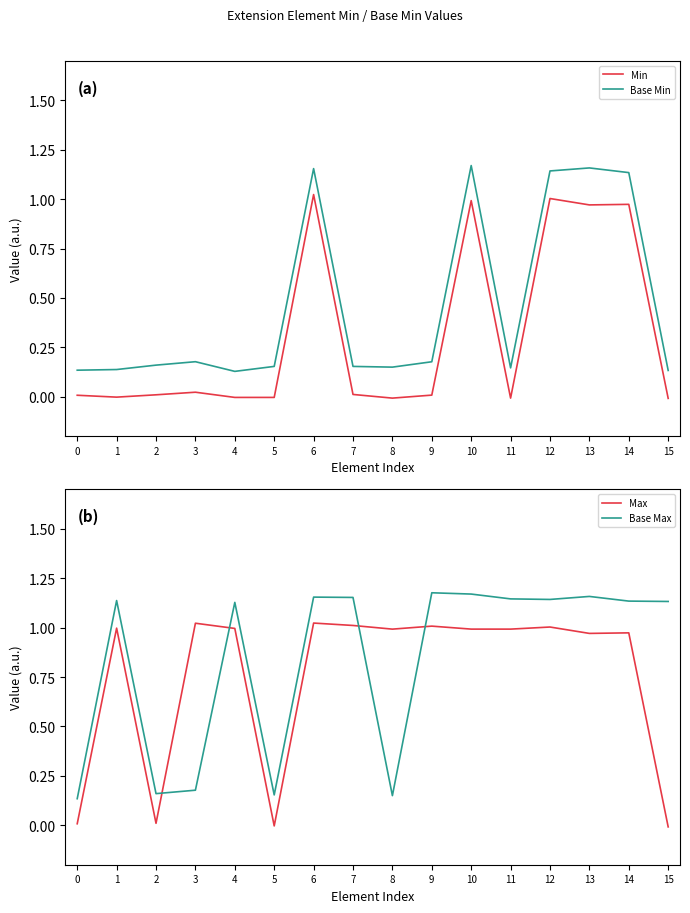

Count the Base Min values in the range 0 to 1.

11